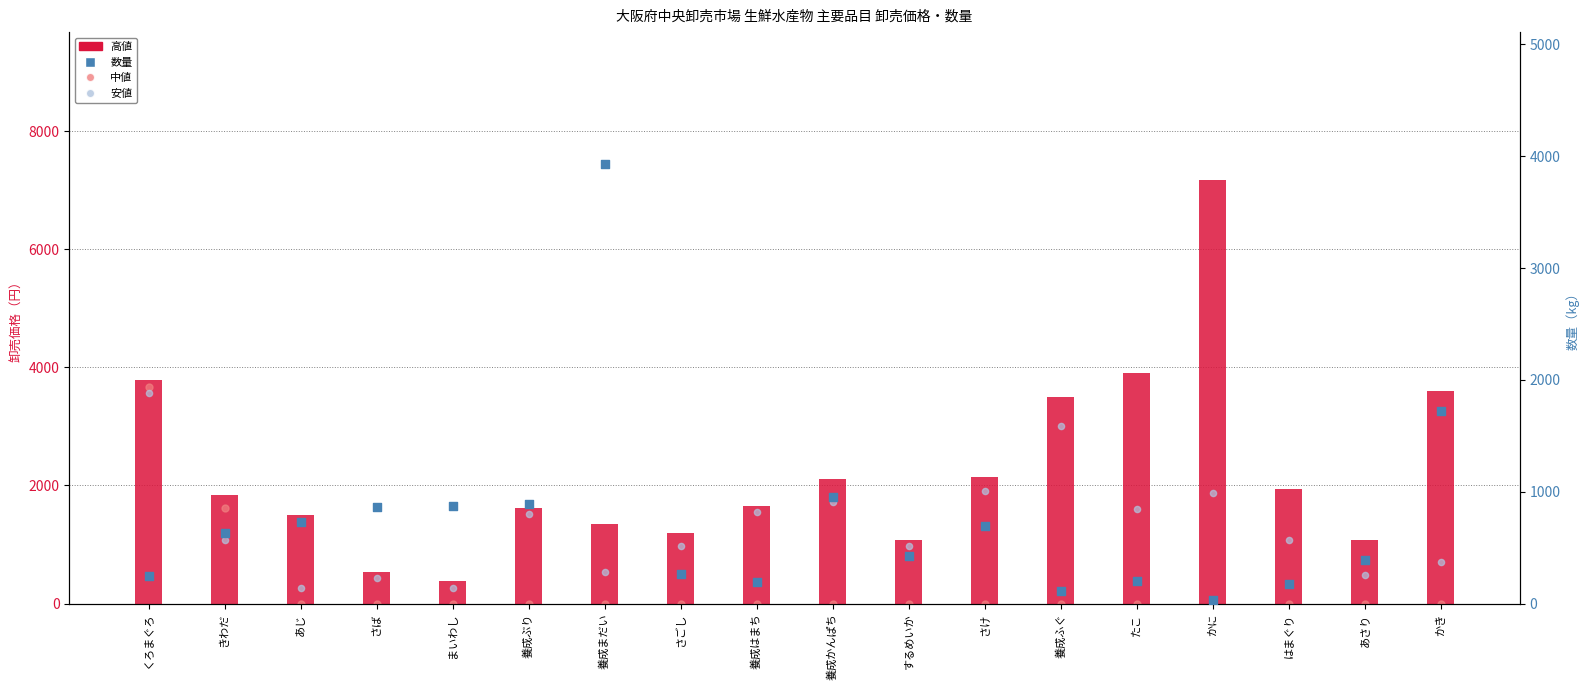

What is the total value across all series at きわだ?

5171